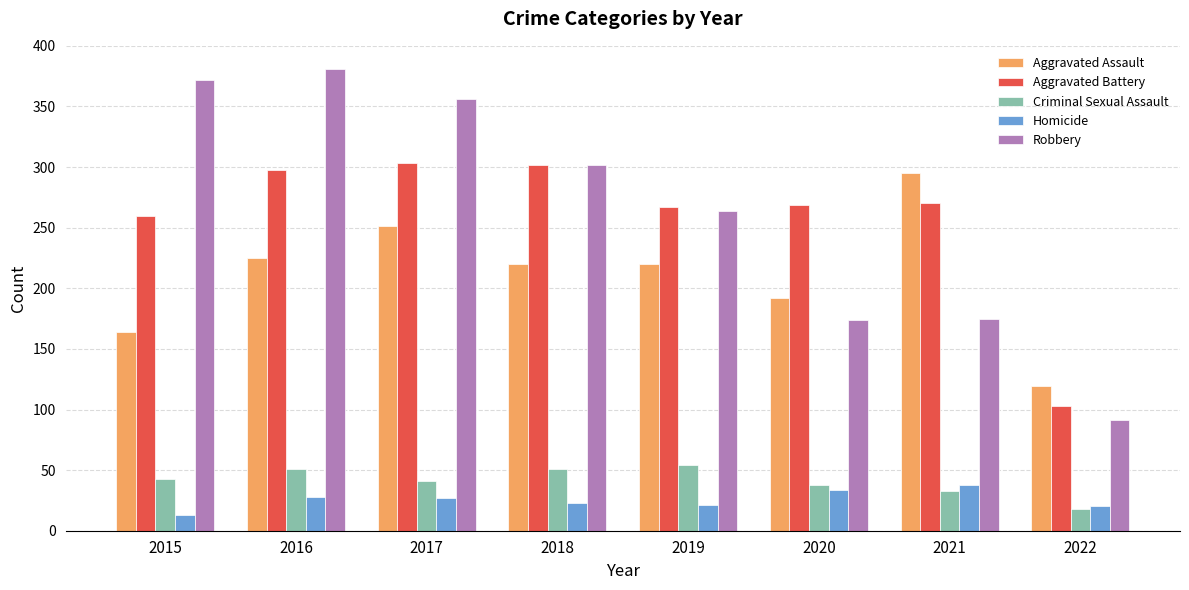

What is the difference between the second highest and second lowest values in the Robbery series?

198